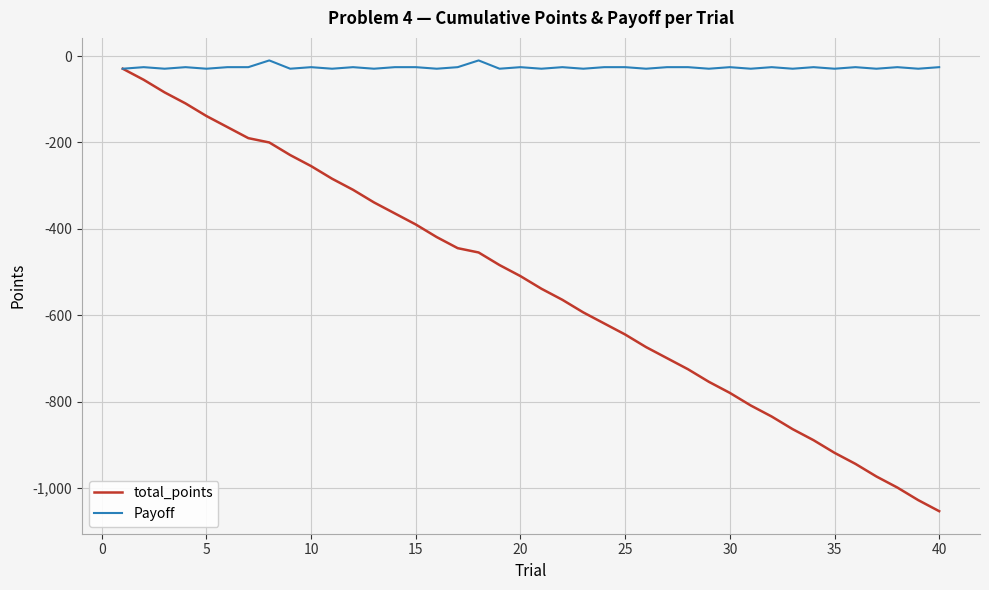

Rank the series by their average value, from lowest to highest.

total_points, Payoff